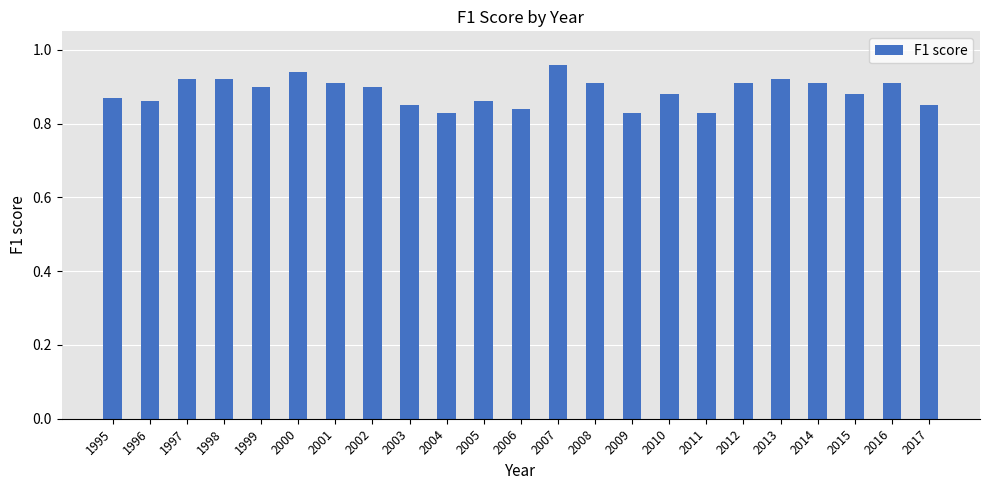

Does the chart contain any negative values?

No